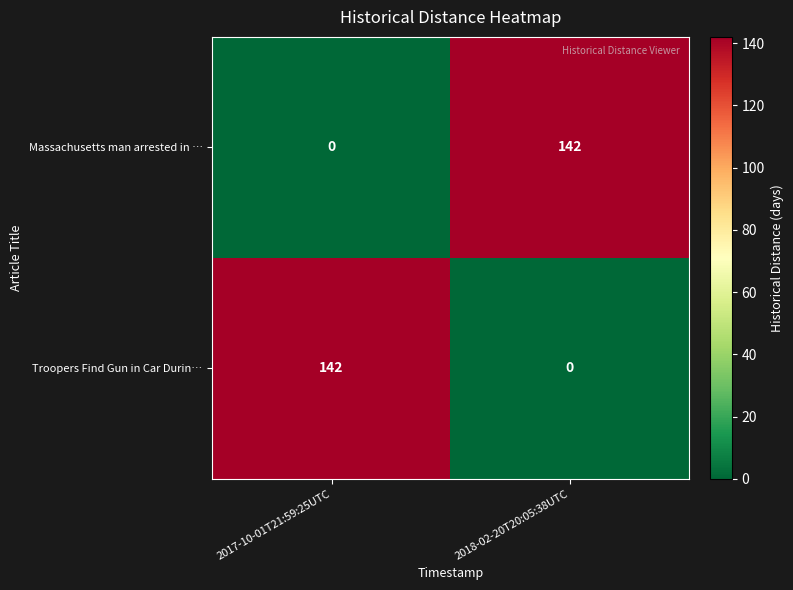

What is the spread (max minus min) of values at 2017-10-01T21:59:25UTC?

142